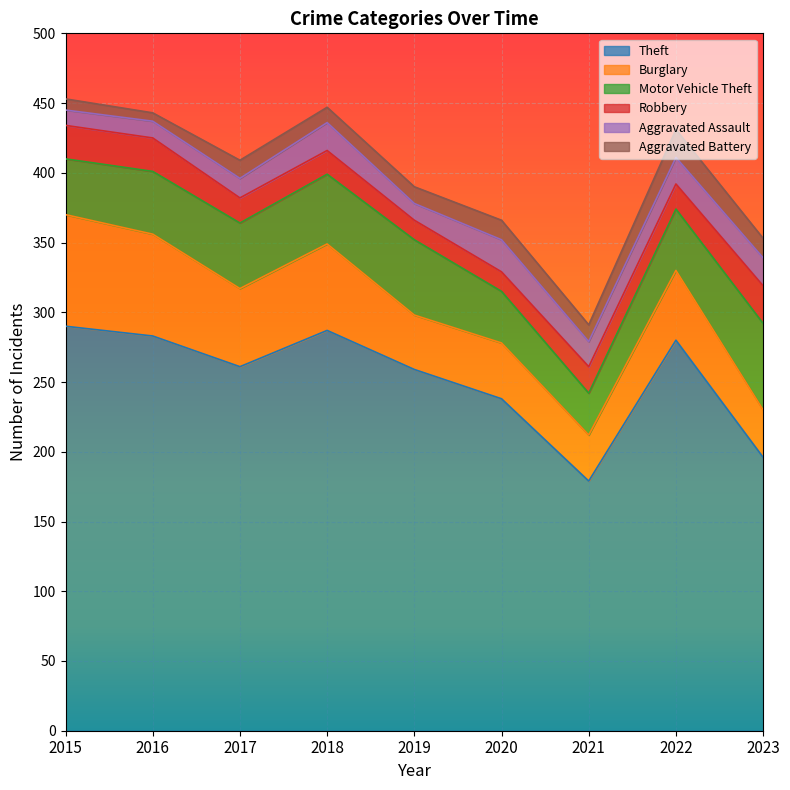

Is it true that Burglary equals 55 at 2023?

False